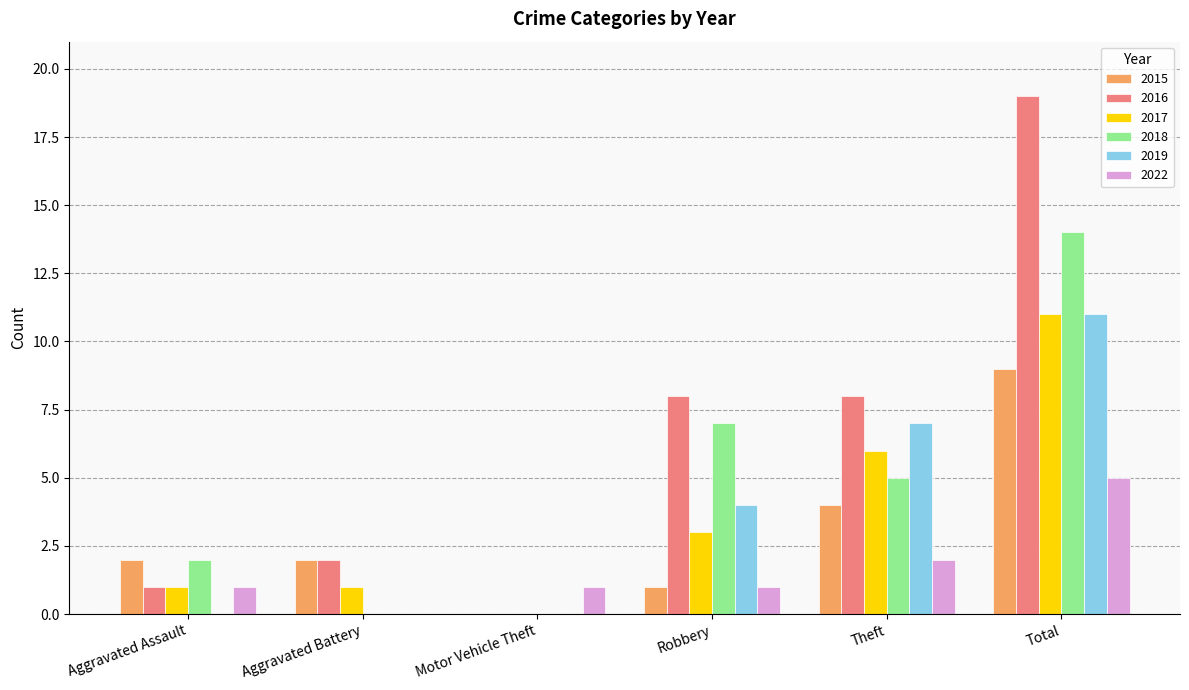

What is the sum of the 2018 values at Theft and Robbery?

12